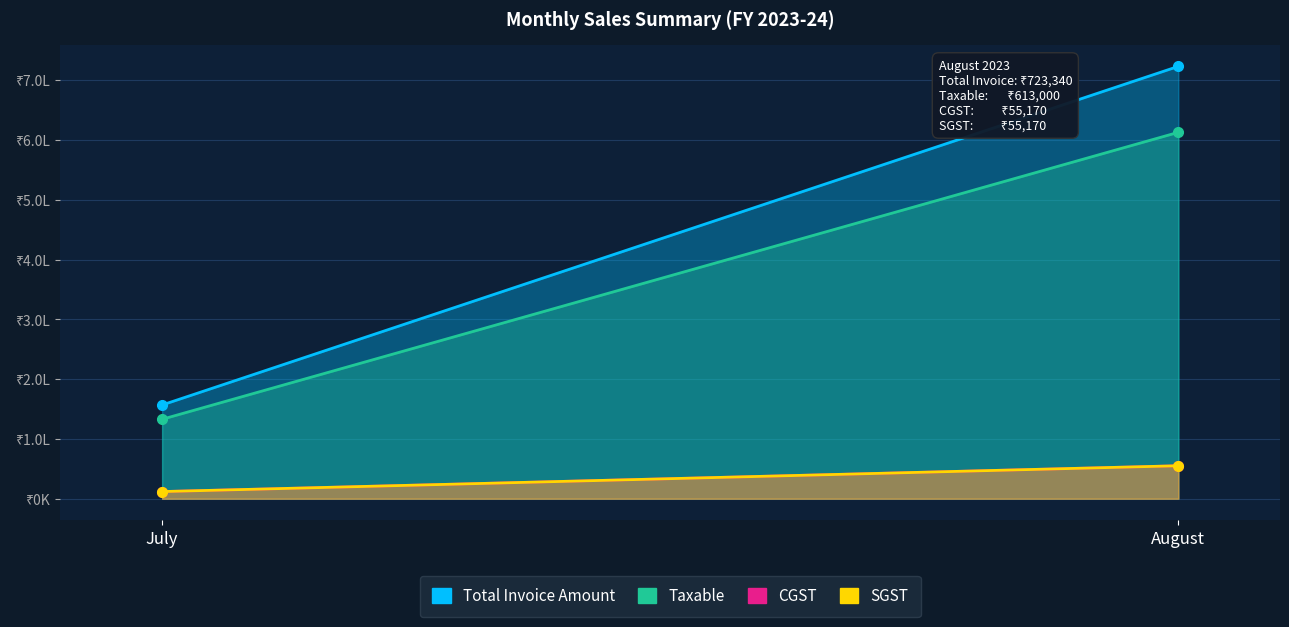

What is the minimum value shown in the chart?

11963.5